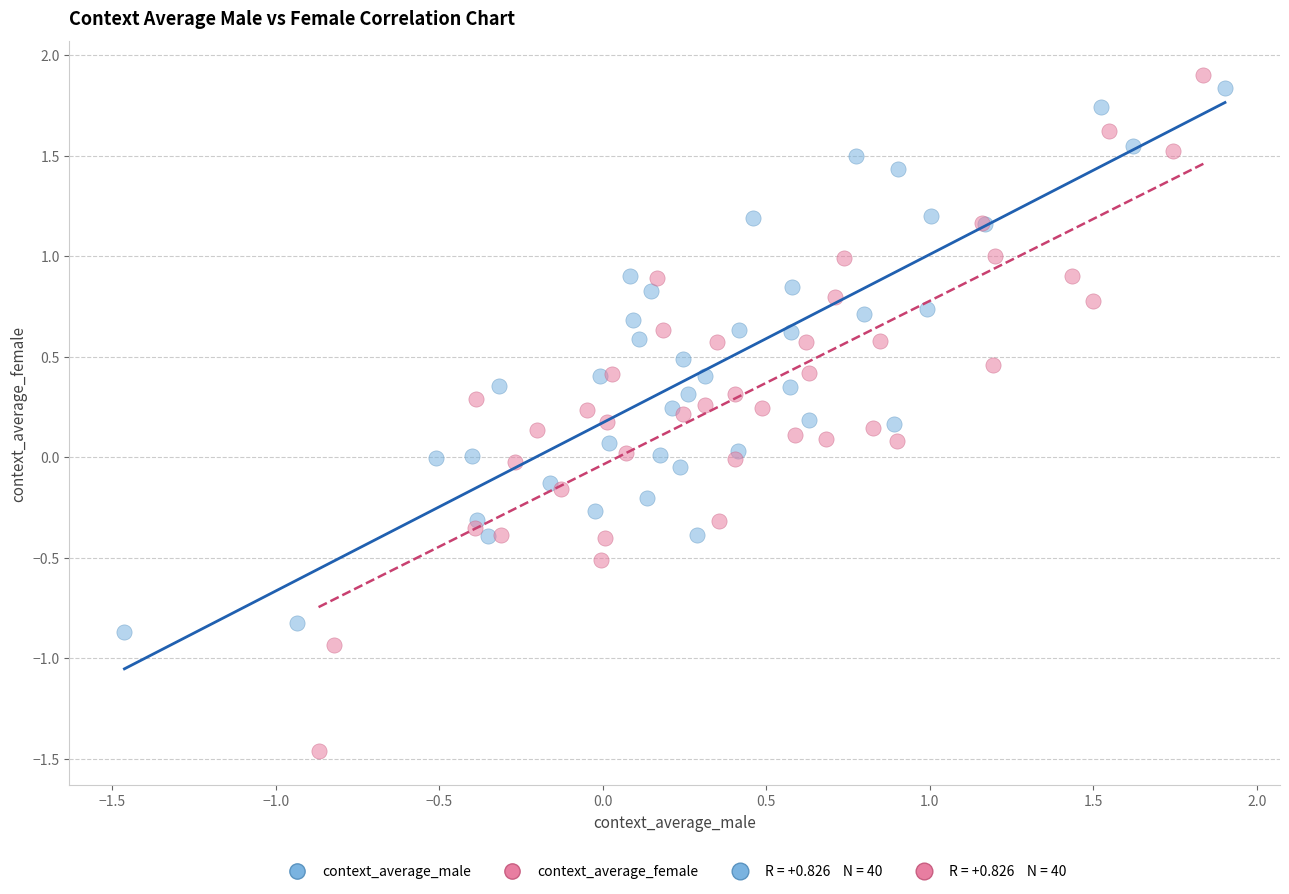

Which series has the widest spread of Y values?

context_average_female